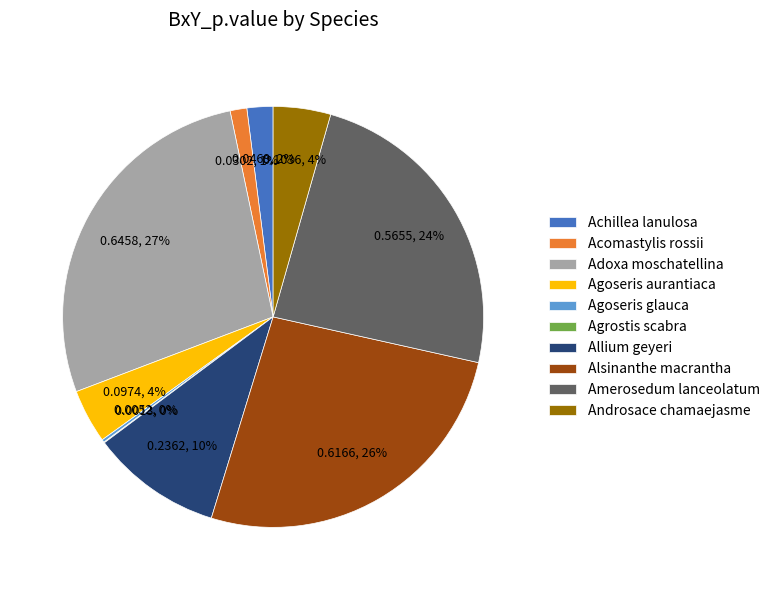

Which category has the biggest portion of the pie?

Adoxa moschatellina